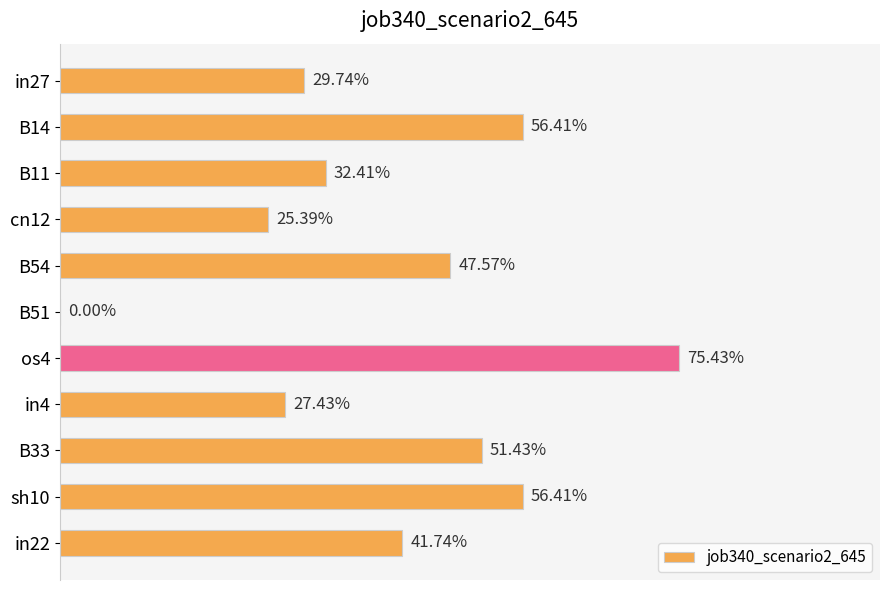

How many data points does each series have?

11